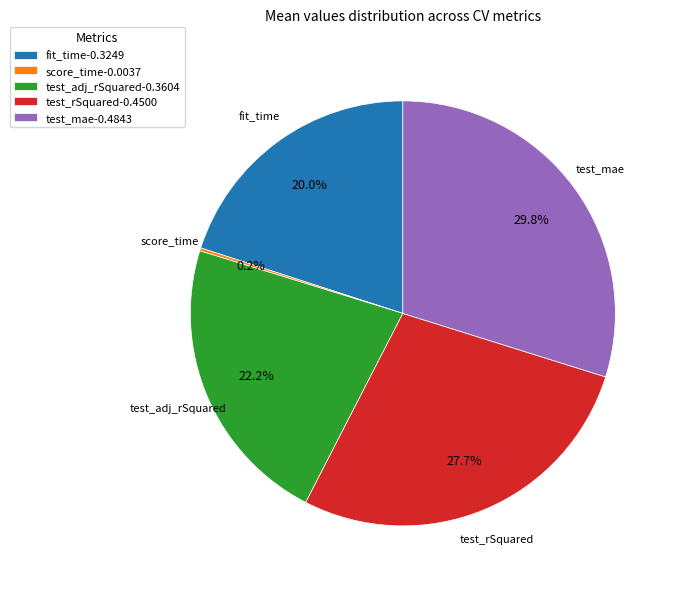

To the nearest percent, what percentage of the pie is test_mae?

30%